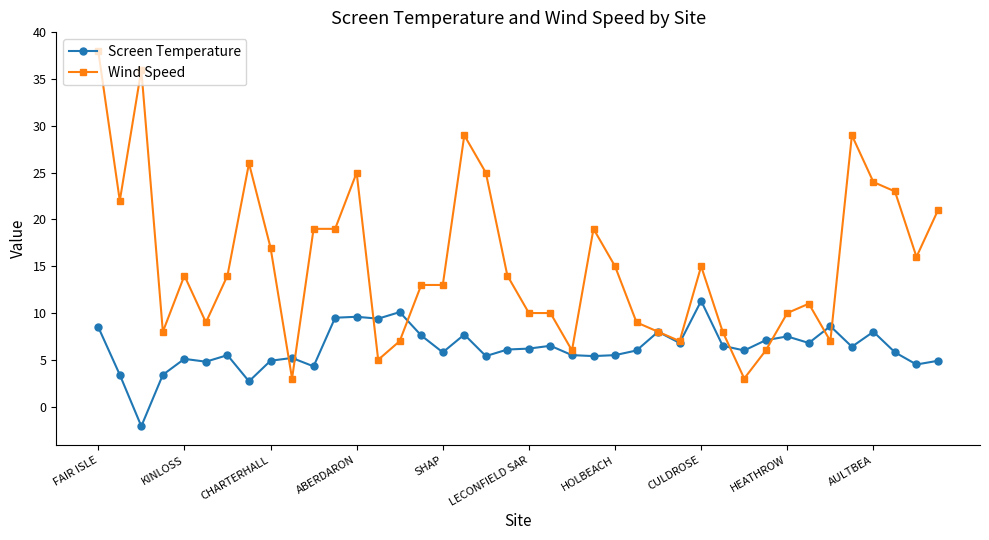

What is the maximum value for Screen Temperature?

11.3